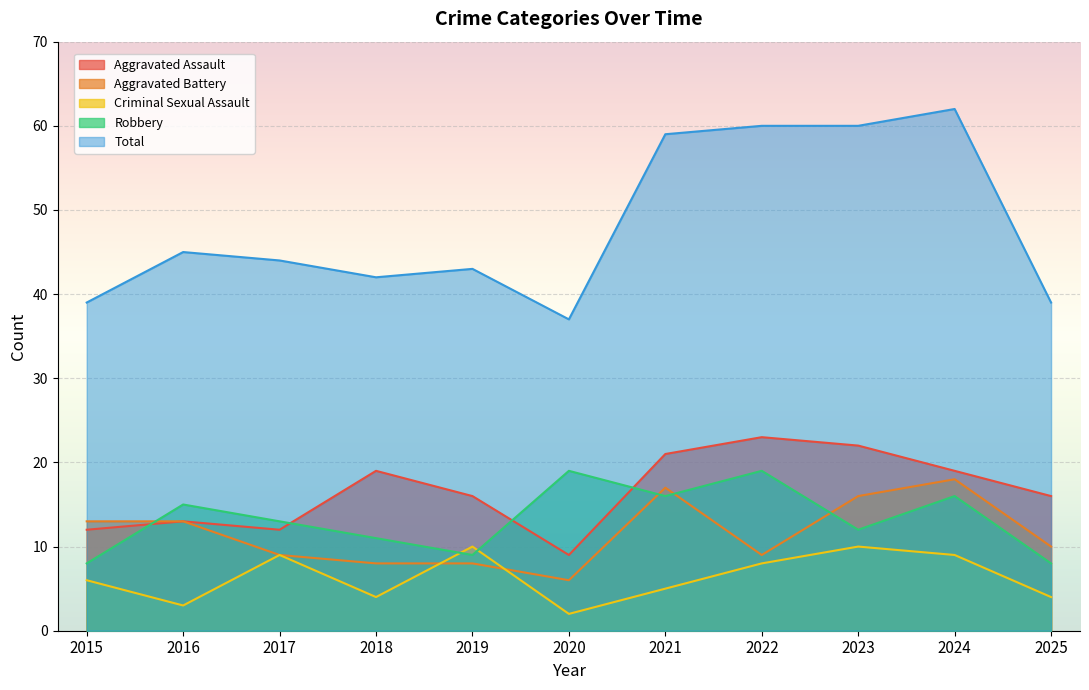

What is the smallest value displayed?

2